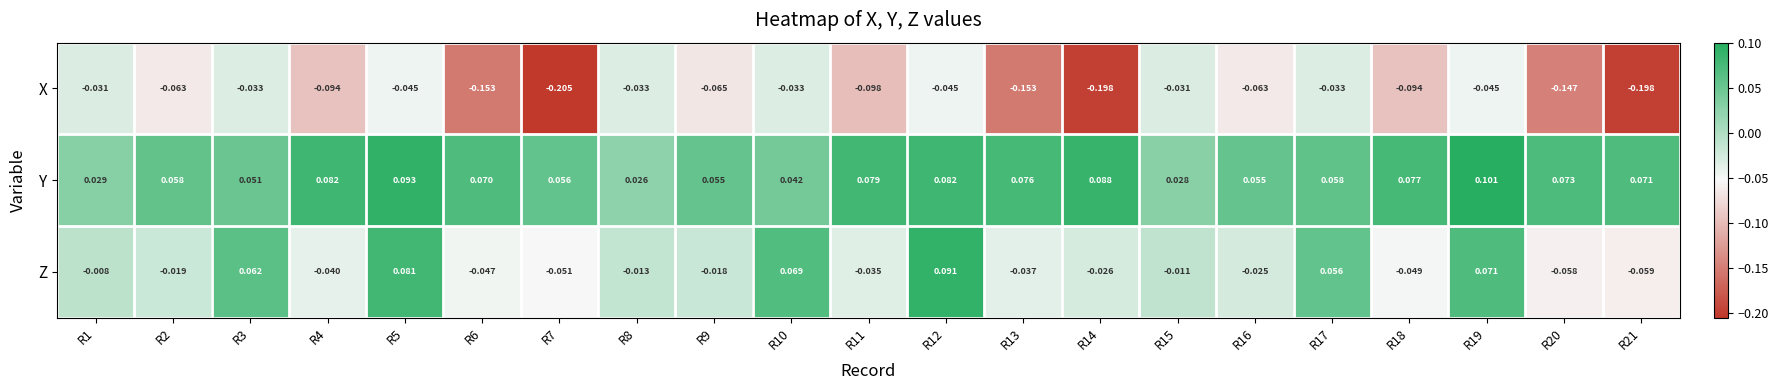

At which category does the chart reach its peak across all series?

R19